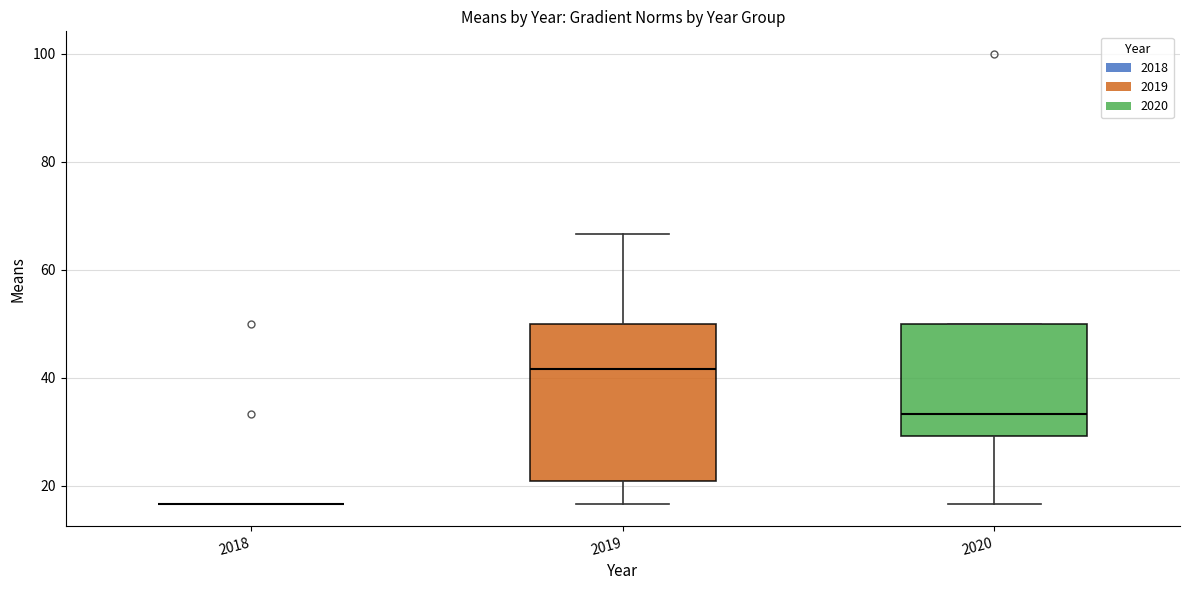

Reading left to right, read every box against the y-axis: the position of its median line, the range the box covers, and the ends of its whiskers. The values are not printed on the chart, so give them approximately, as read against the axis.

2018: box collapsed to a line at 16, whiskers 16 to 16
2019: median 42, box 20 to 50, whiskers 16 to 66
2020: median 34, box 30 to 50, whiskers 16 to 50